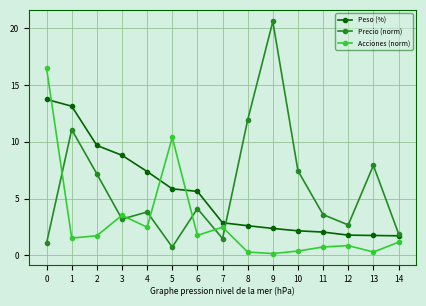

List the series in order of their overall mean, lowest first.

Acciones (norm), Peso (%), Precio (norm)